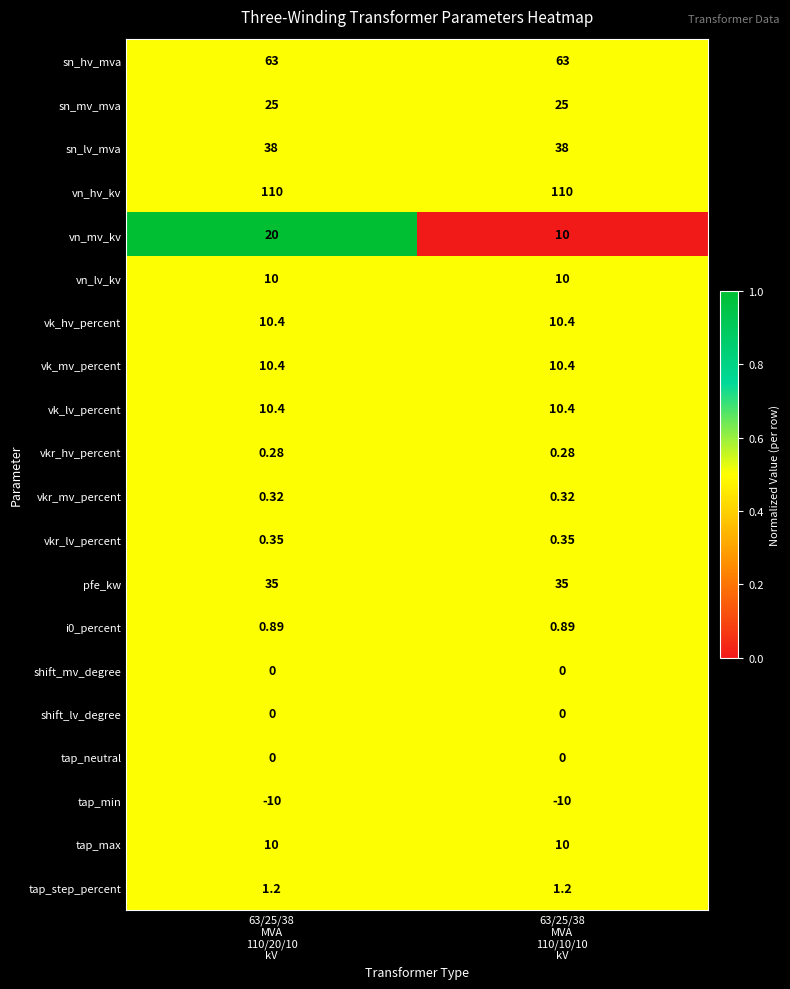

Which series has the widest spread of values?

vn_mv_kv